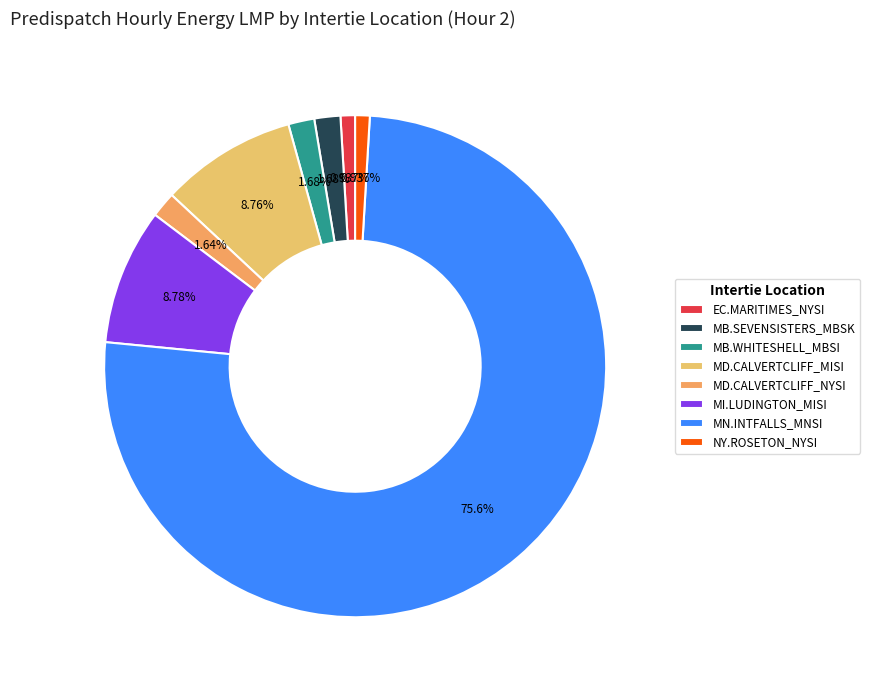

To the nearest percent, what percentage of the pie is EC.MARITIMES_NYSI?

1%